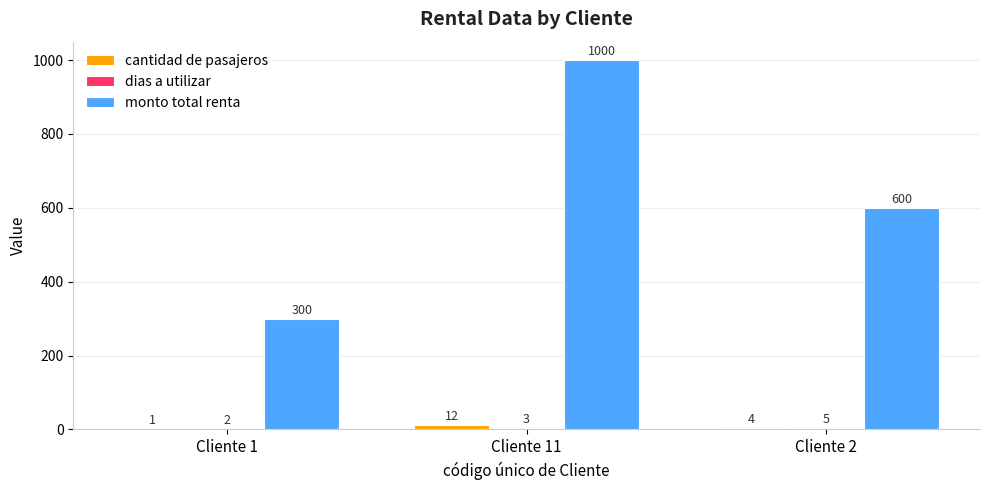

Which series changed the most between Cliente 11 and Cliente 2?

monto total renta